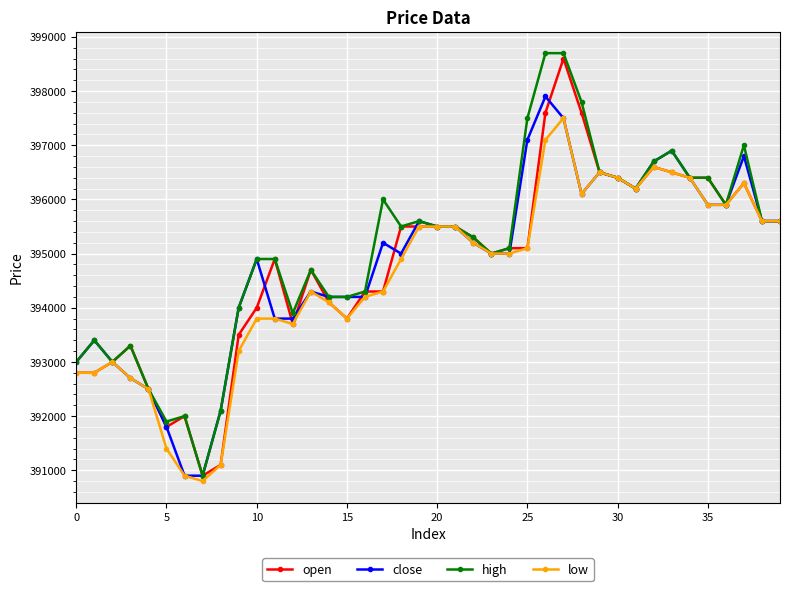

How many categories are shown in the chart?

40